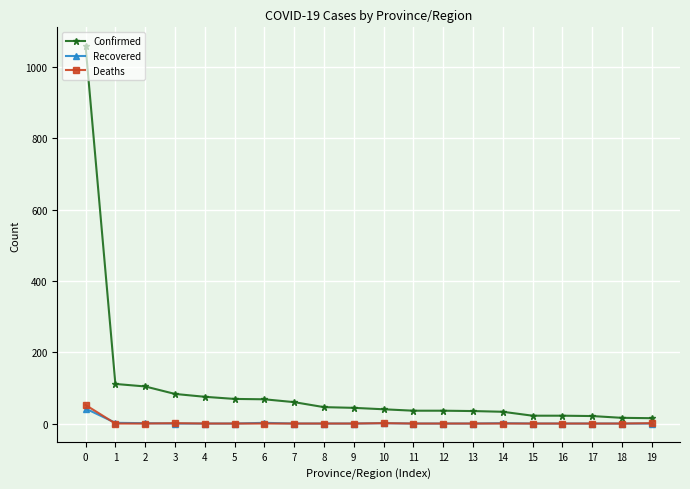

Which series has the largest total across all categories?

Confirmed